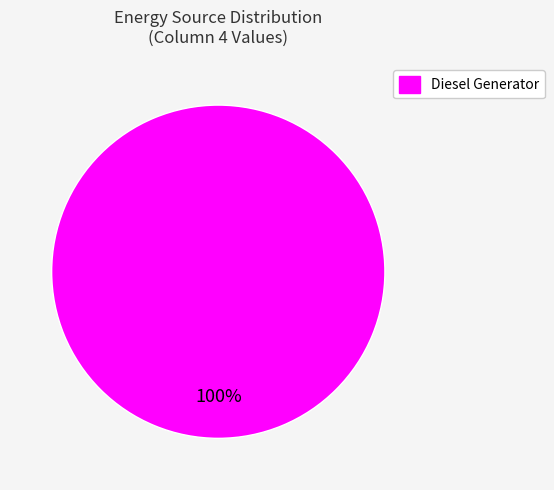

How many slices are in this pie chart?

1